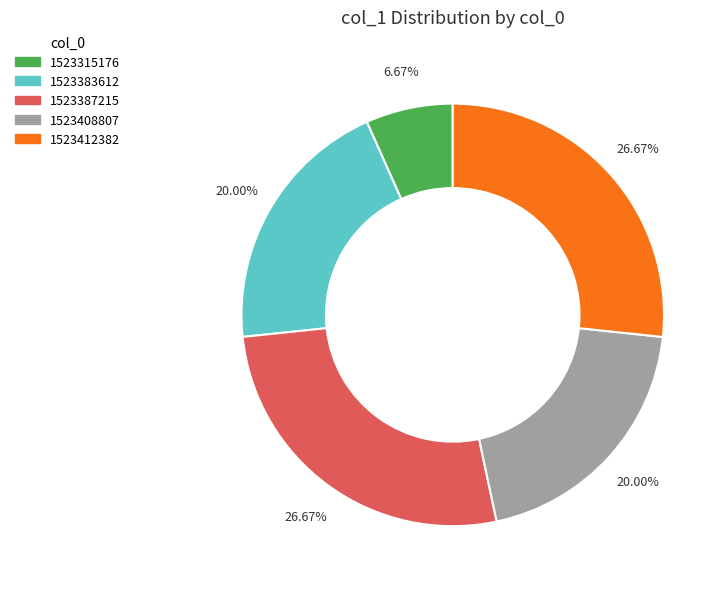

Does any single category account for the majority?

No